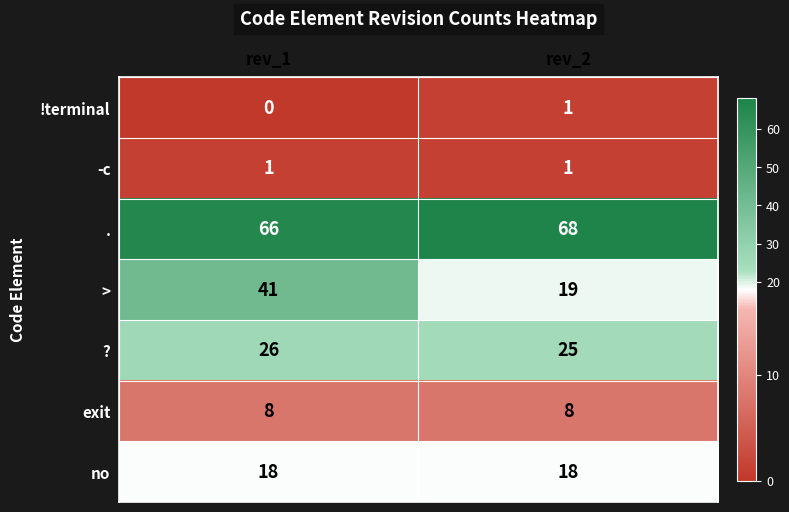

At which label is . closest to 67?

rev_1